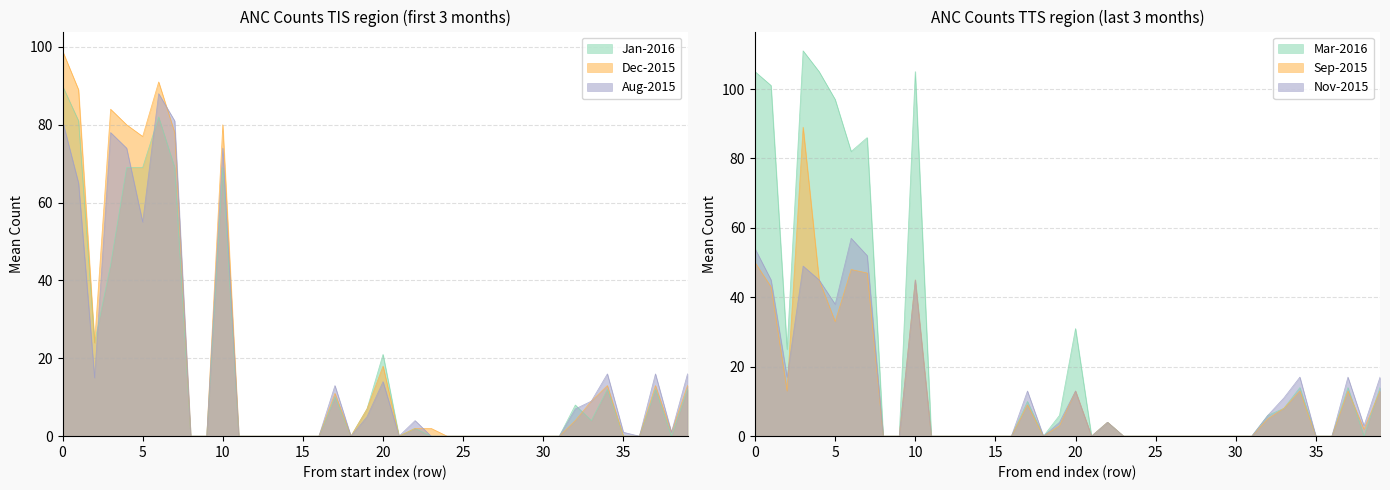

Which series has the largest range (max minus min)?

Mar-2016